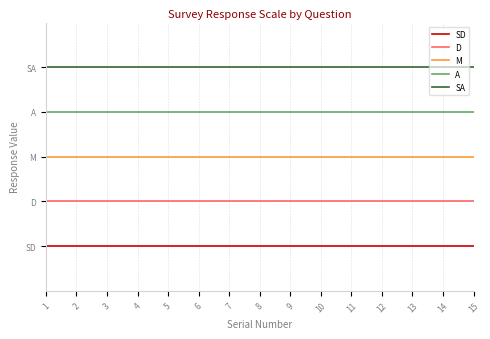

At which label does SD reach its peak?

1